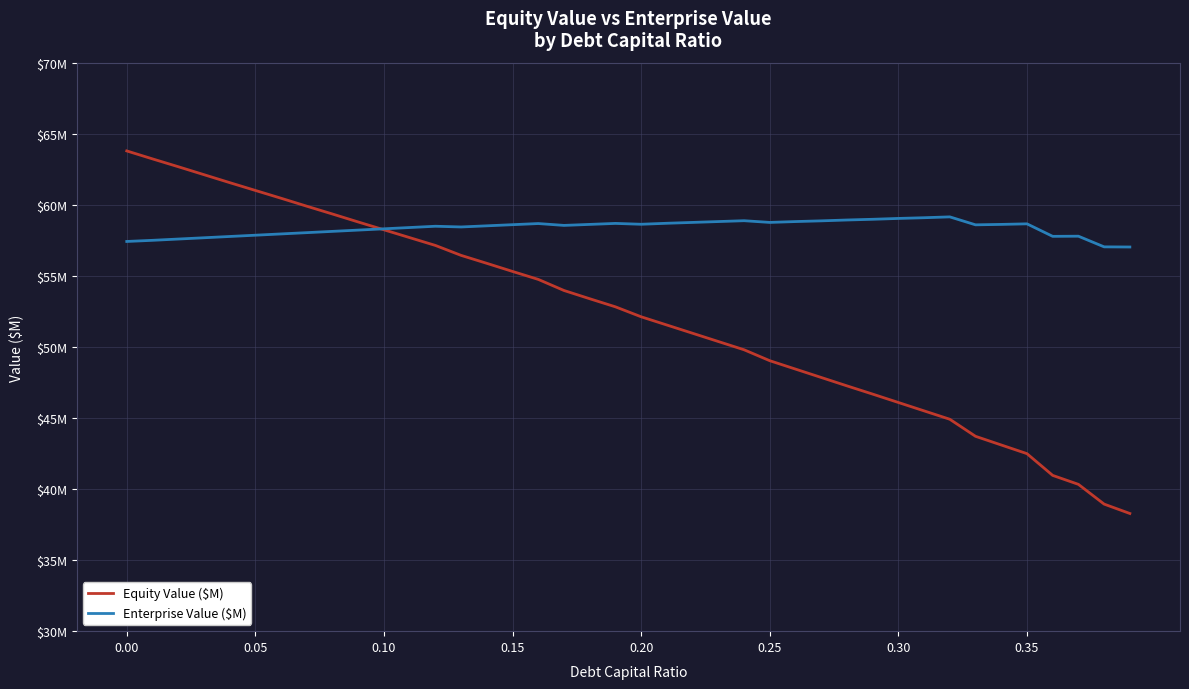

Which series has the largest total across all categories?

Enterprise Value ($M)